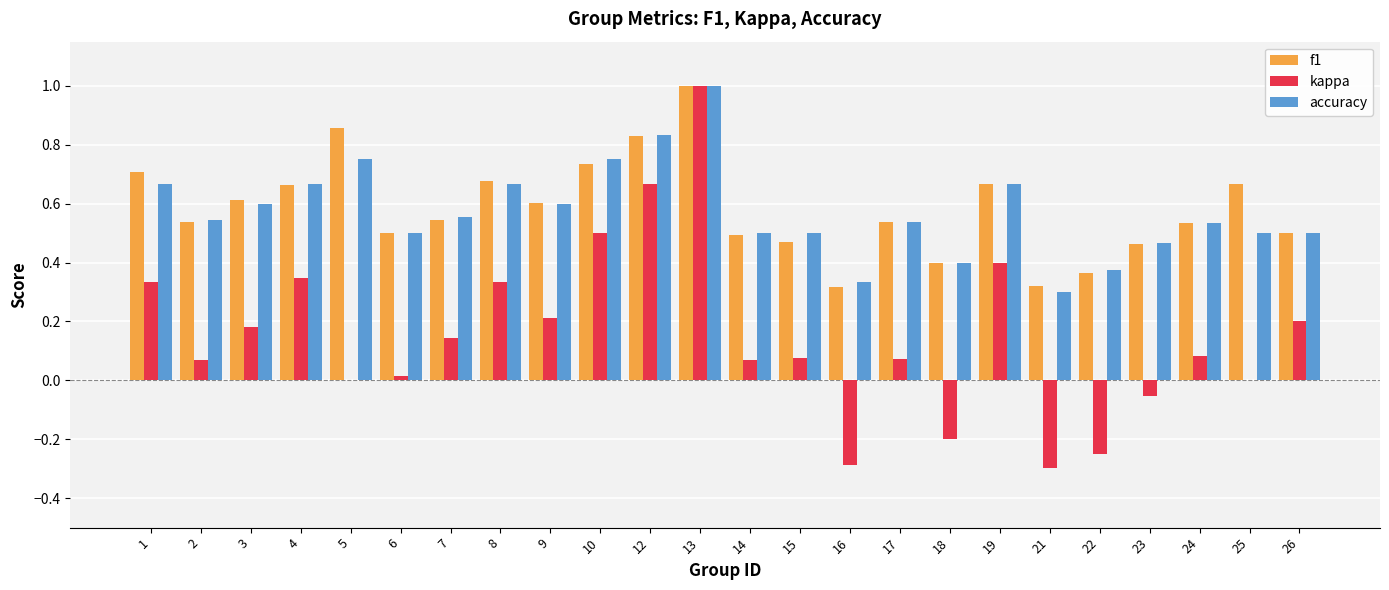

What is the maximum value shown in the chart?

1.0